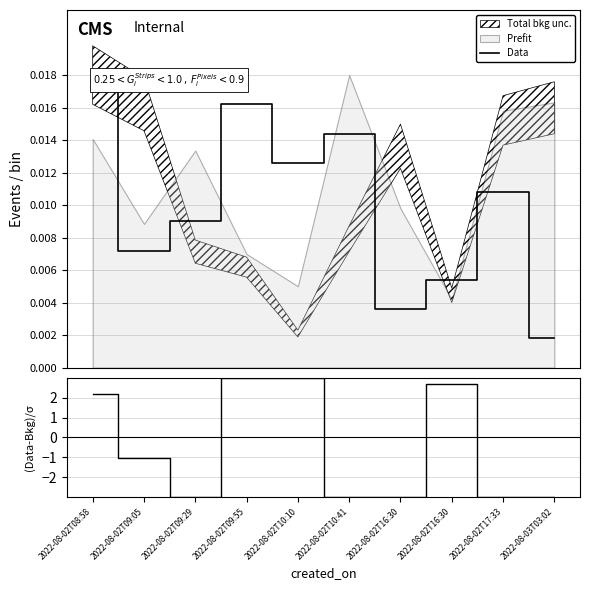

How many intersections are there between (Data-Bkg)/σ and Data?

5